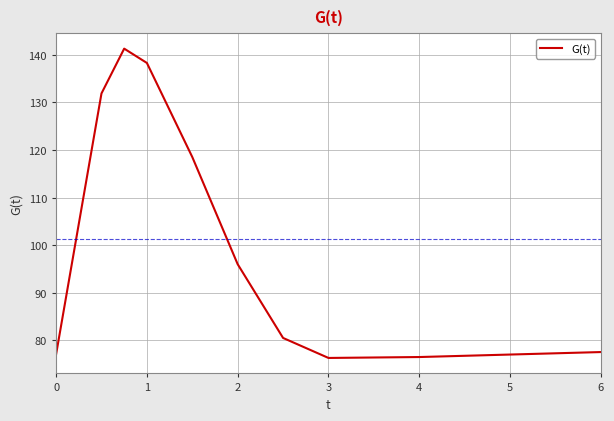

What is the difference between the maximum and minimum values?

64.9